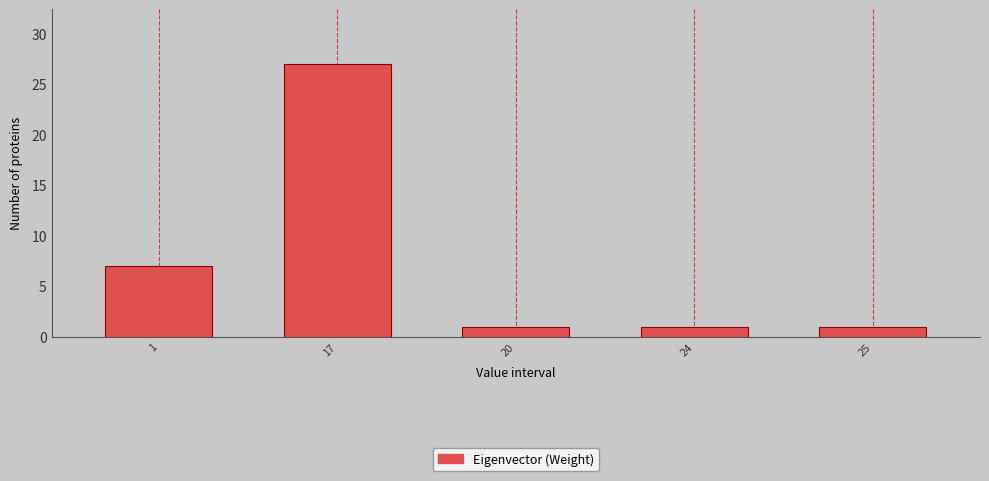

Reading right to left, what are all the values shown in this chart?

1	1	1	27	7